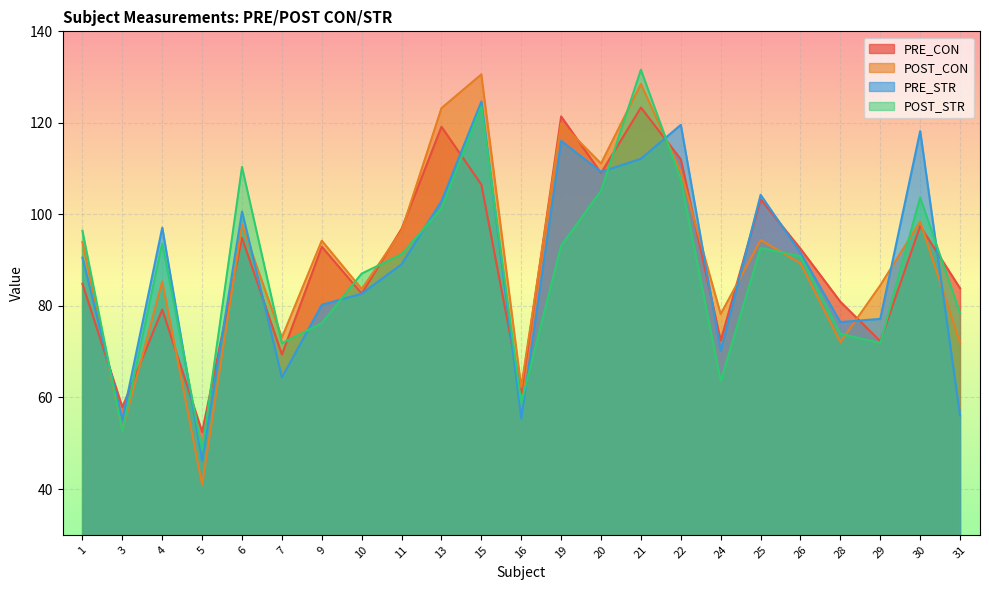

What is the value of the POST_STR point at the 1st from the left?

96.4